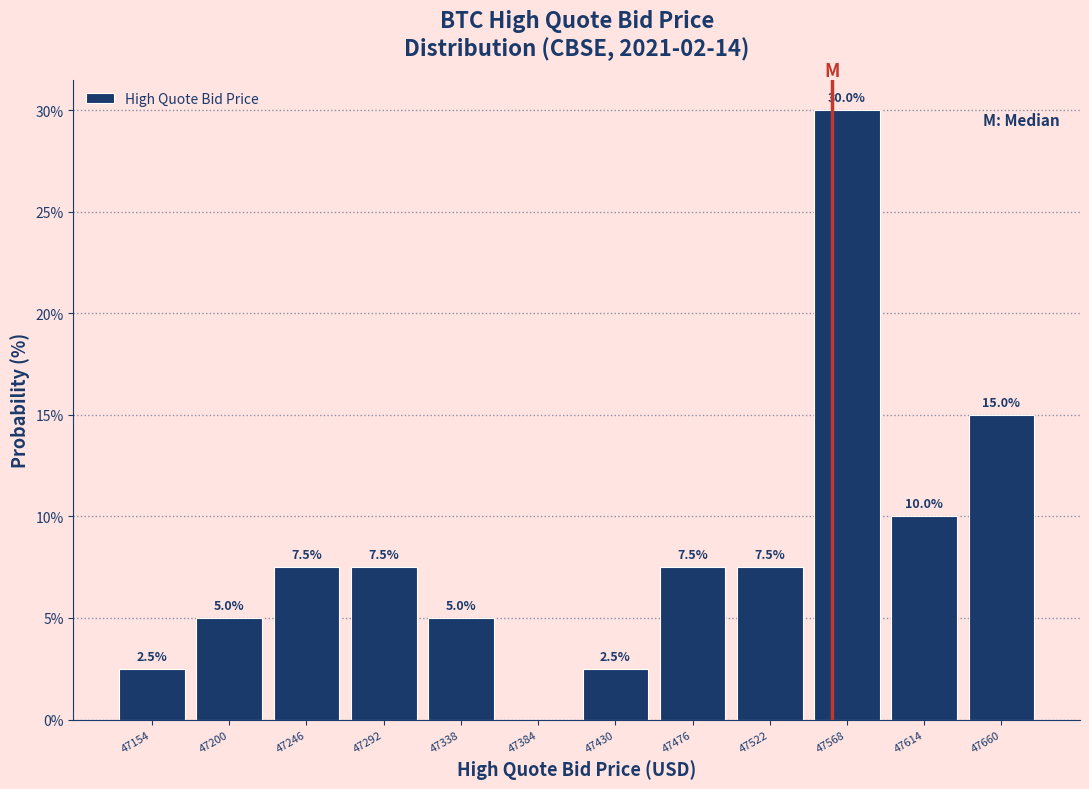

Over which range of the x-axis is the bar tallest?

47545 to 47590